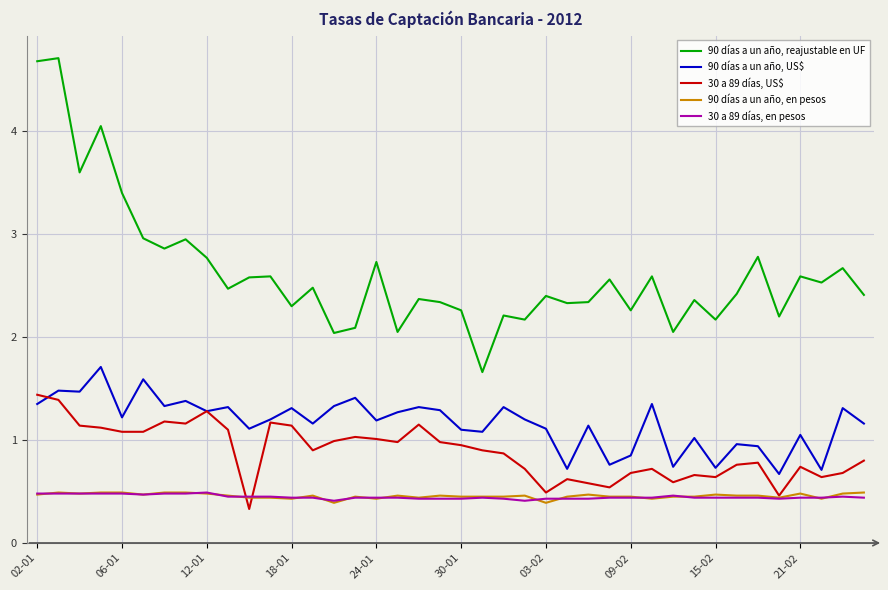

What are all the series names shown in the legend?

90 días a un año, reajustable en UF, 90 días a un año, US$, 30 a 89 días, US$, 90 días a un año, en pesos, 30 a 89 días, en pesos